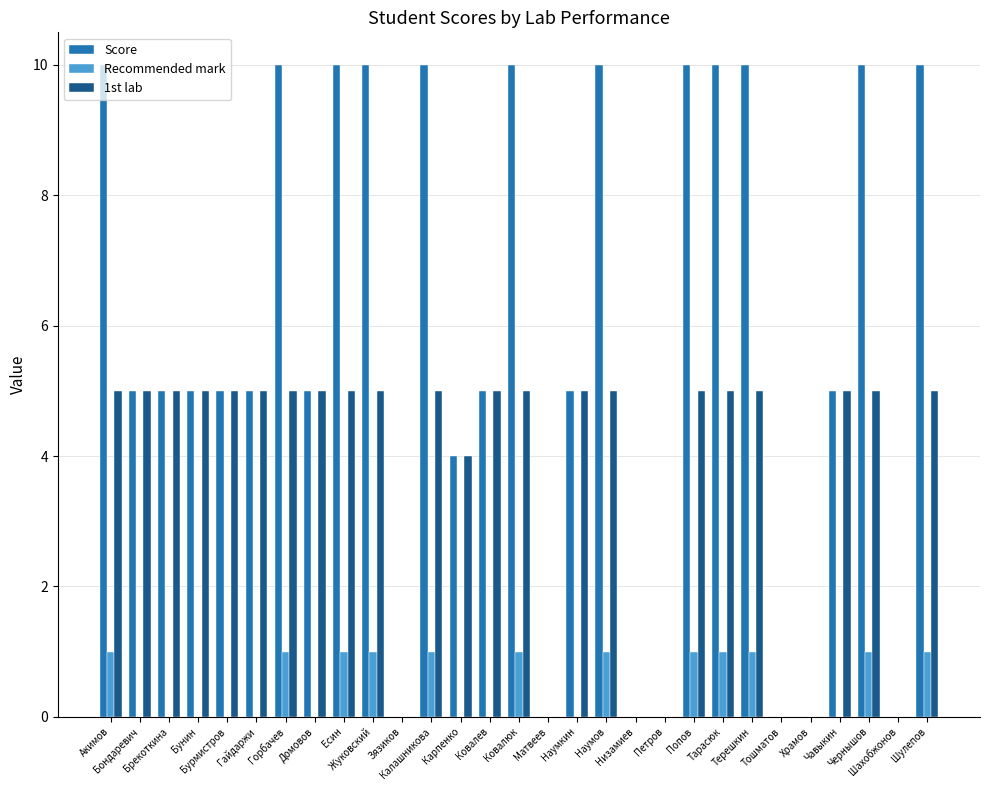

The value of Score at Тошматов is 0. True or false?

True